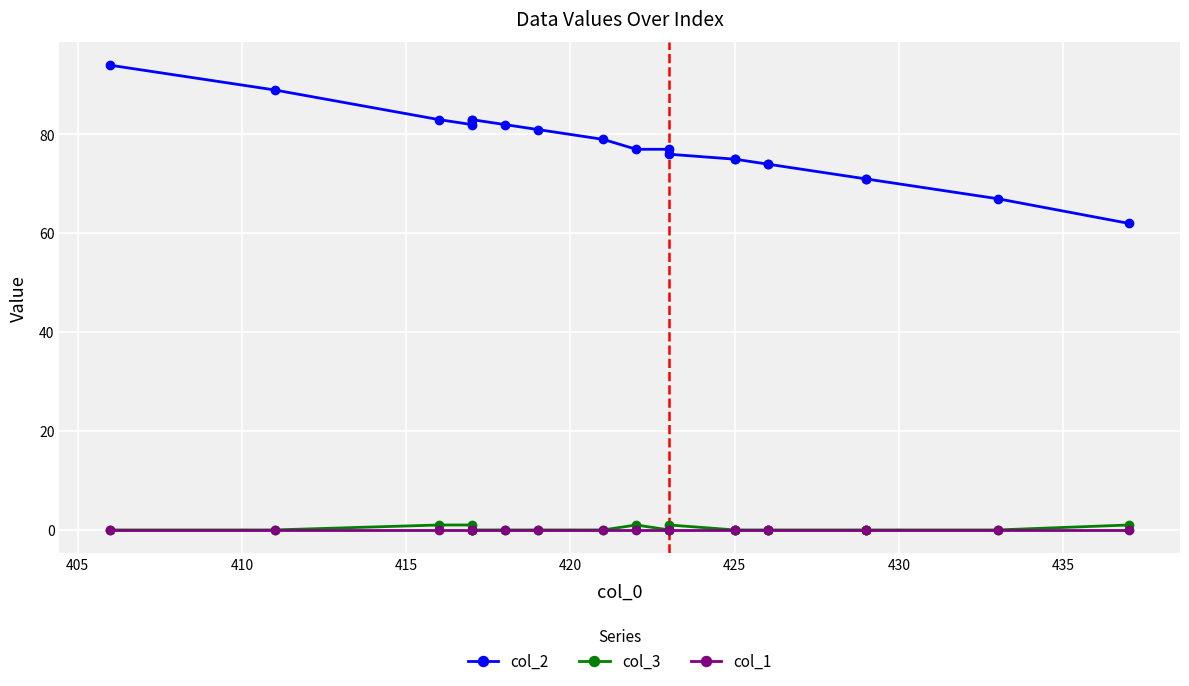

The col_3 series shows 0 at 440. True or false?

False